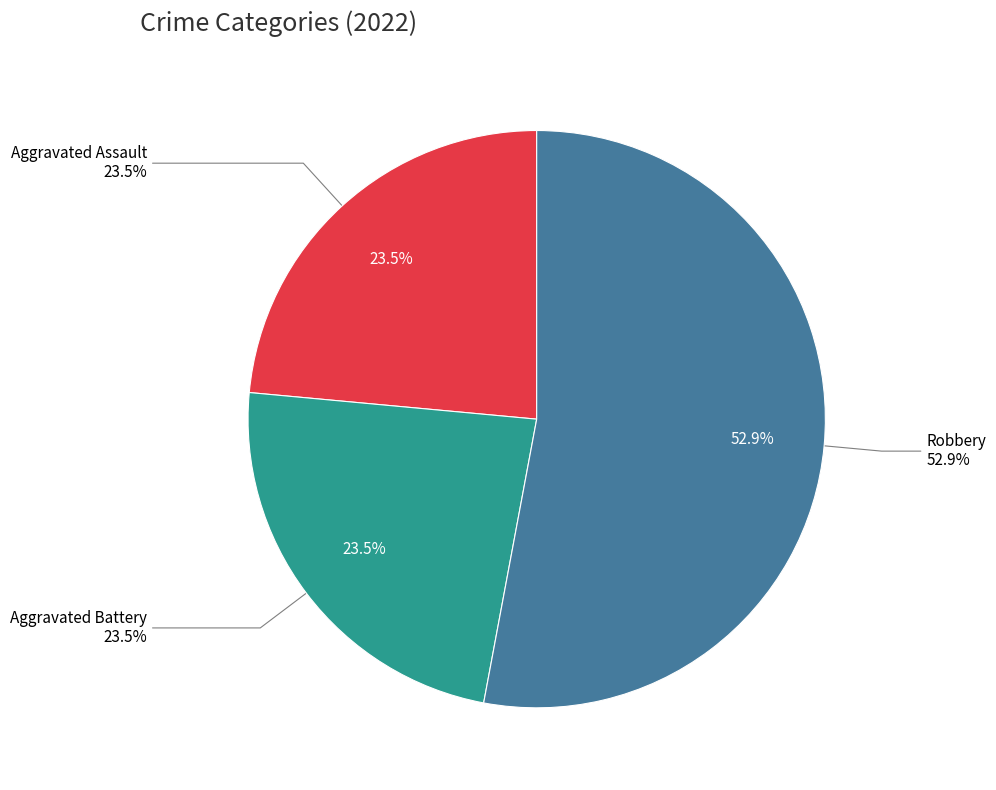

Does any single category account for the majority?

Yes